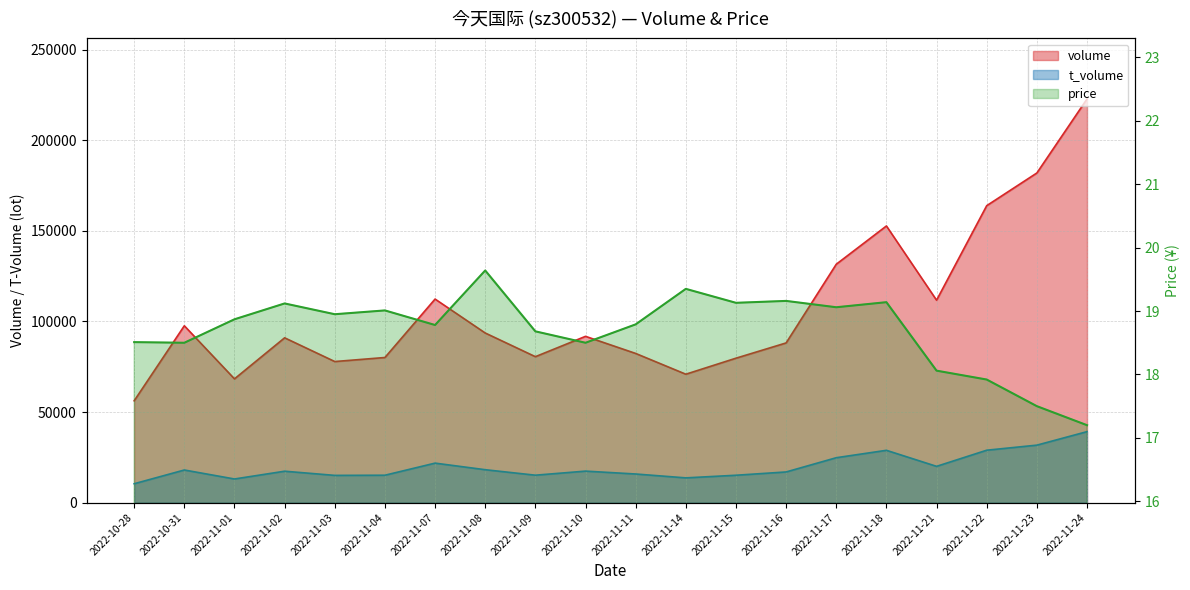

Between 2022-11-02 and 2022-11-09, which is larger?

2022-11-02